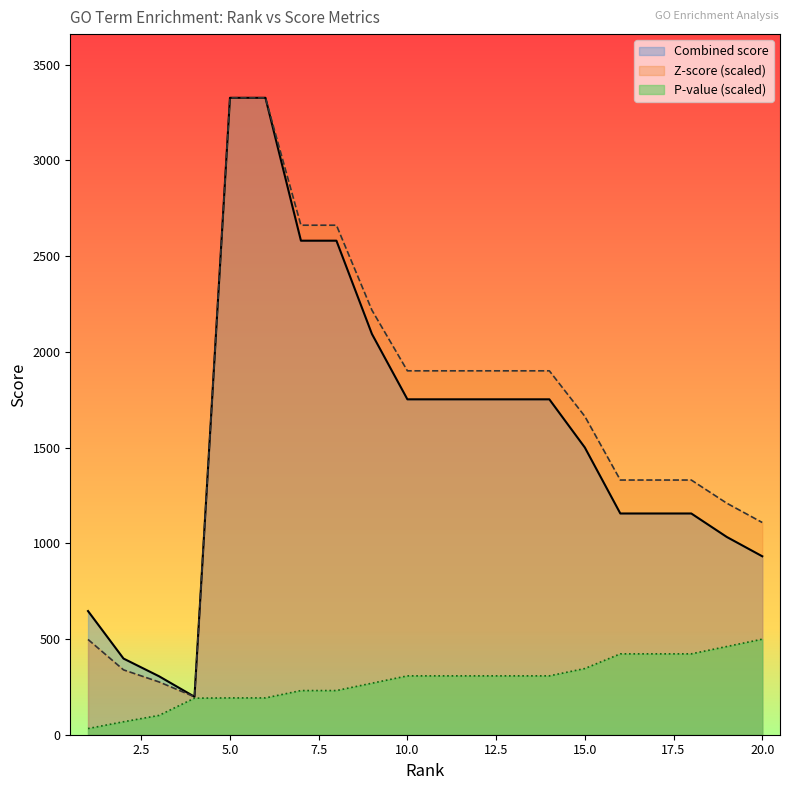

What is the value of the Z-score point at the 7th from the left?

2661.3